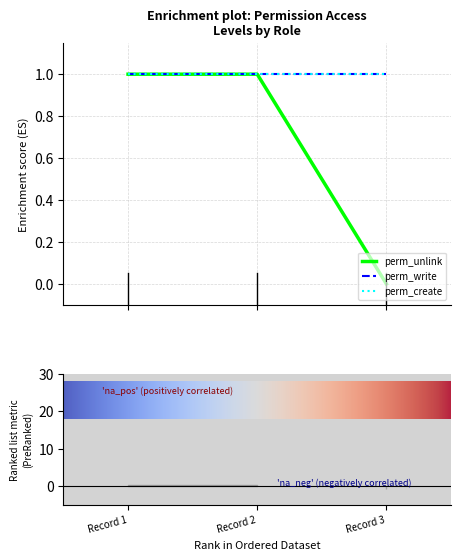

What is the greatest value displayed?

1